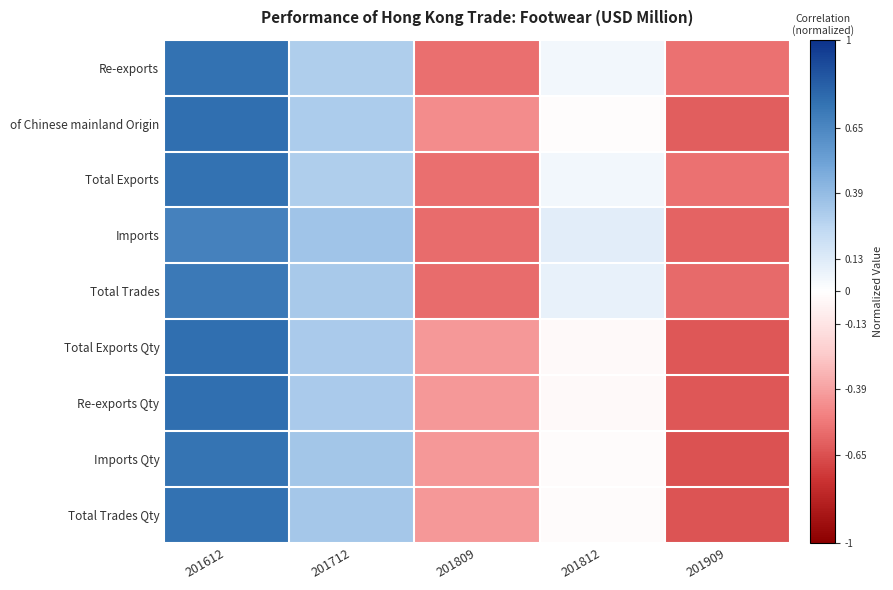

What is the difference between the highest and lowest values at 201712?

0.1